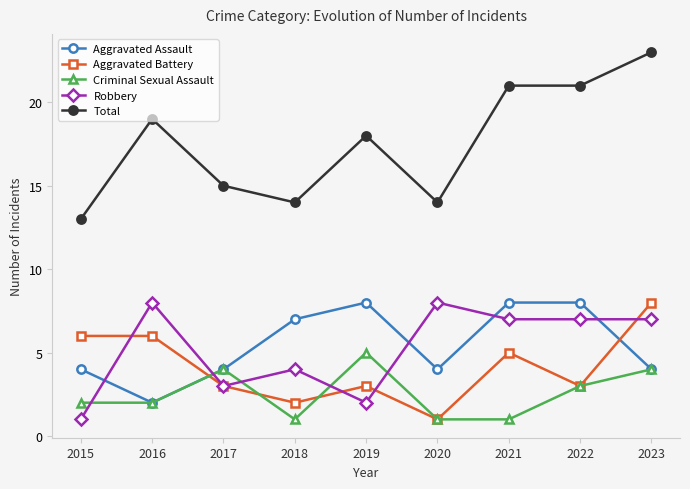

Which series has the widest spread of values?

Total